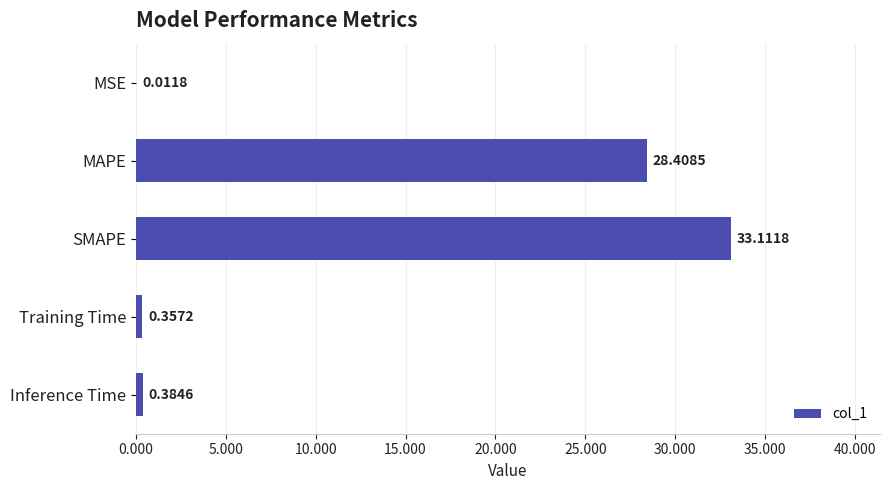

How many distinct data groups are displayed?

1